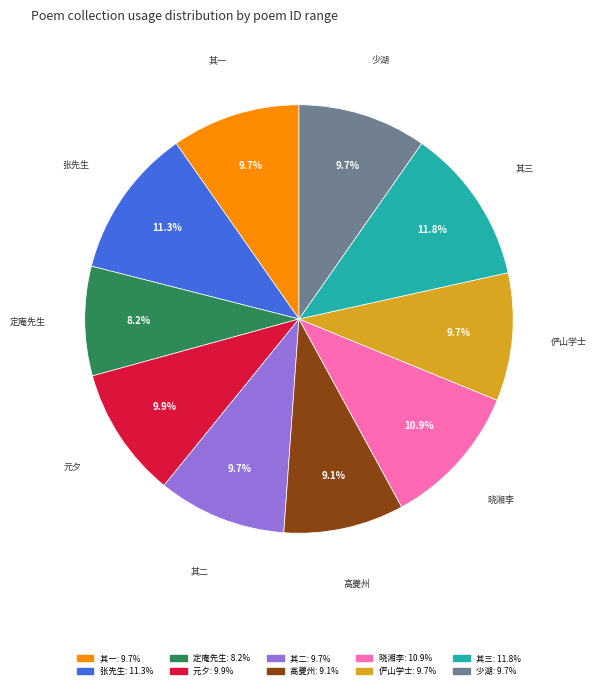

Is 晓湘李 the majority of the pie?

No